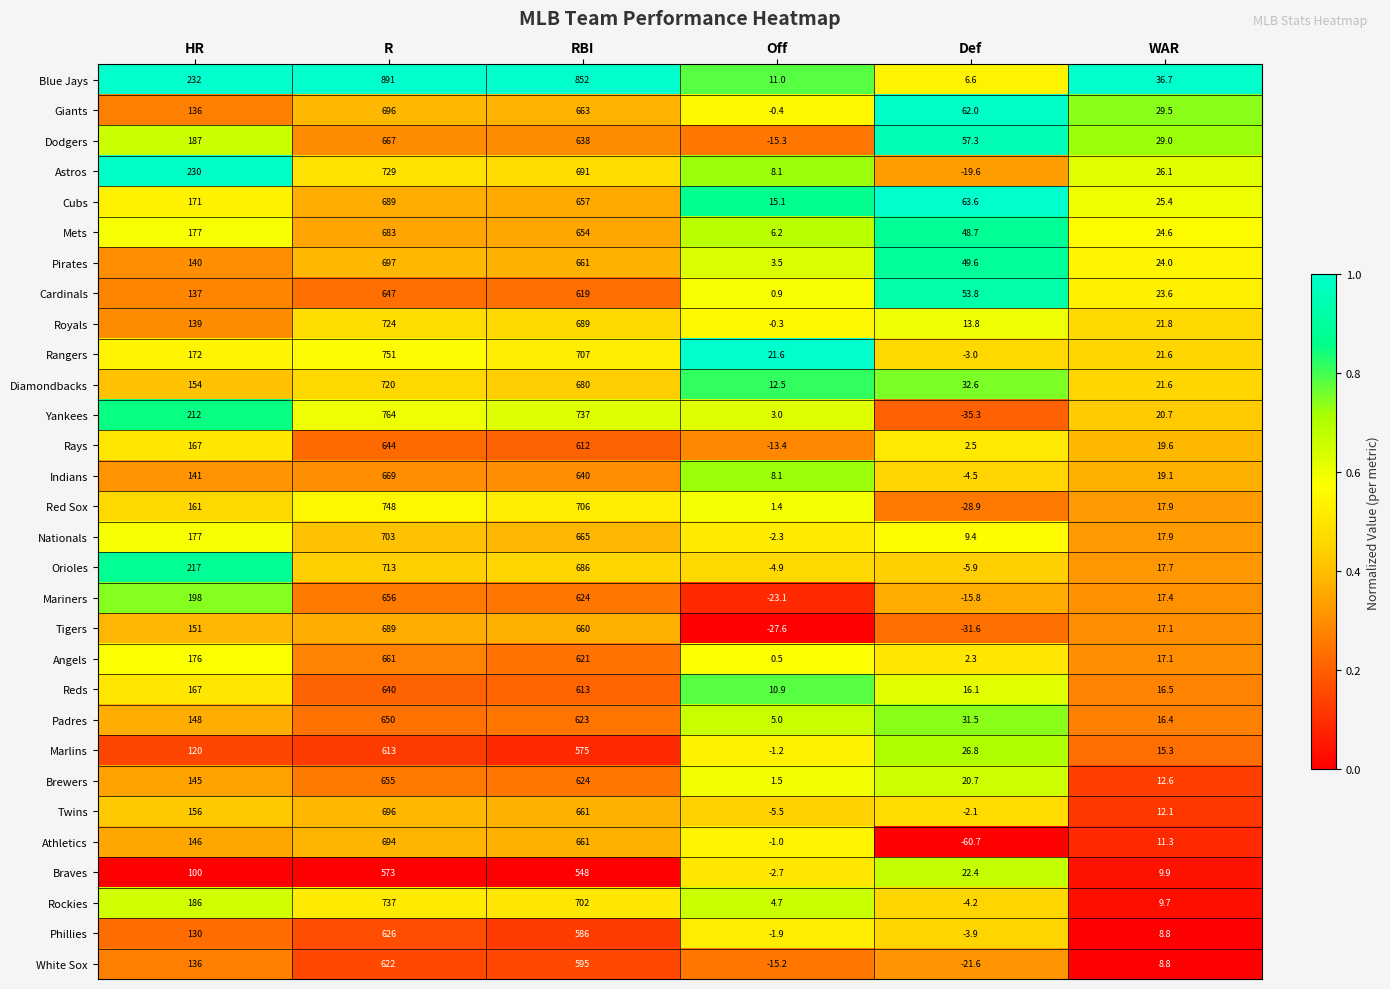

Which series has the widest spread of values?

Blue Jays